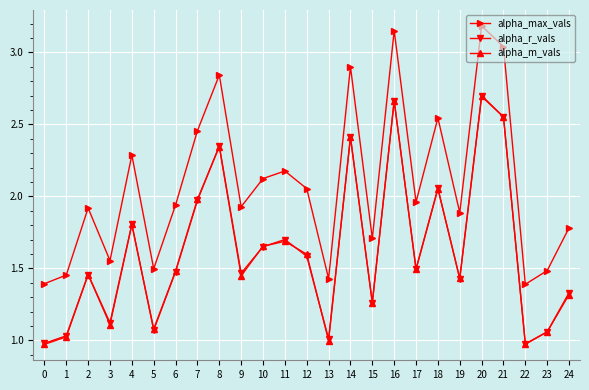

Which label corresponds to the largest value in the chart?

20